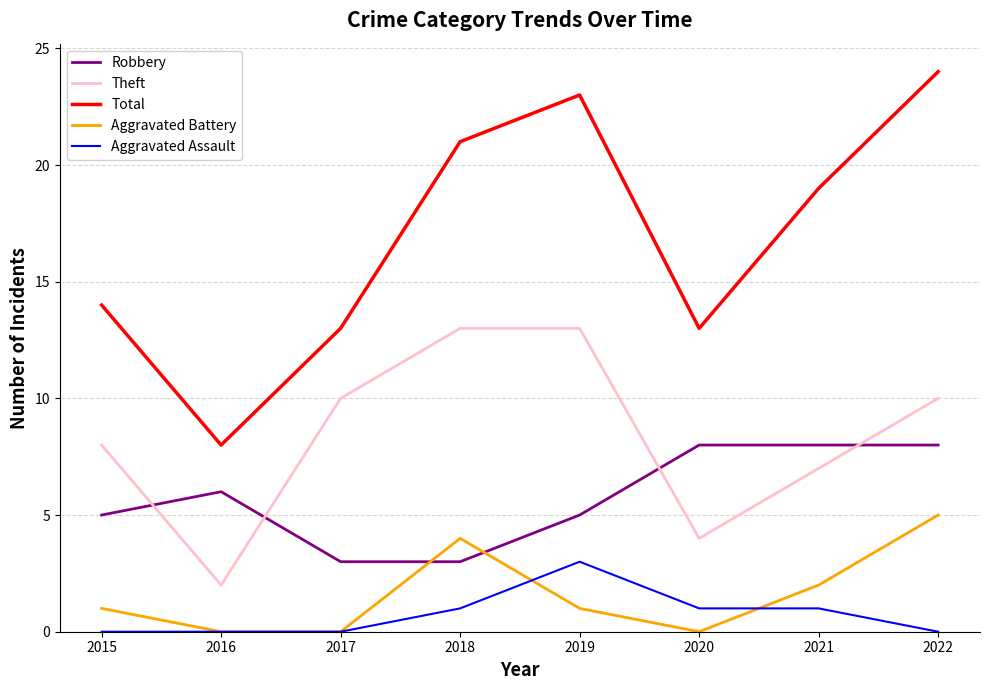

Which series has the largest range (max minus min)?

Total